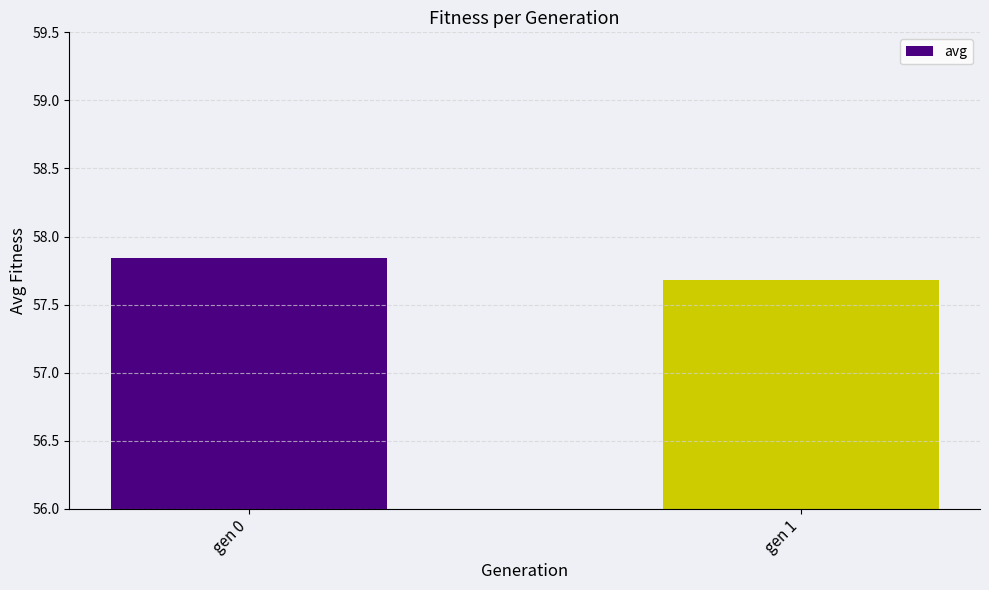

What is the value of the 2nd bar from the left?

57.7